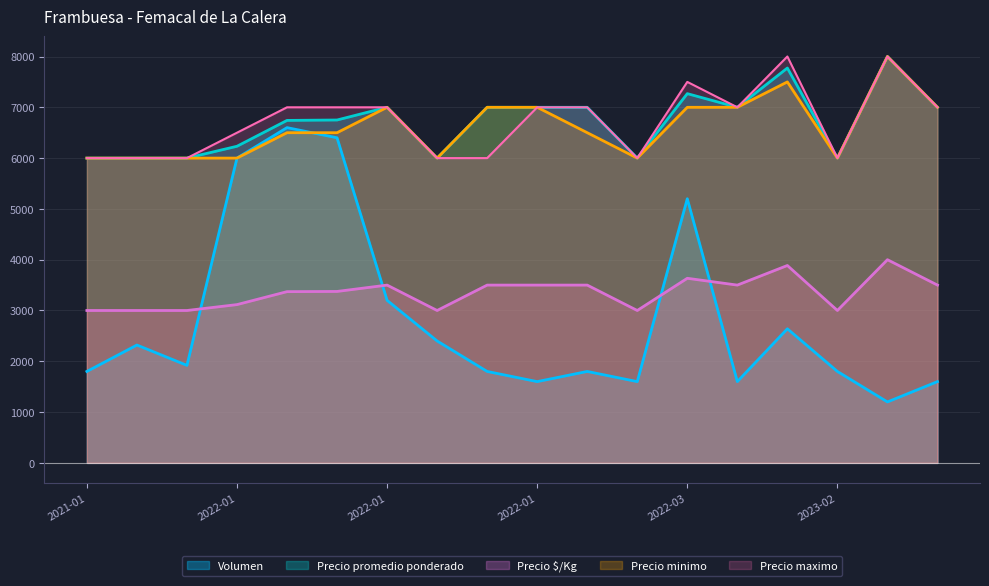

How many interior local valleys does the Precio promedio ponderado series have?

4